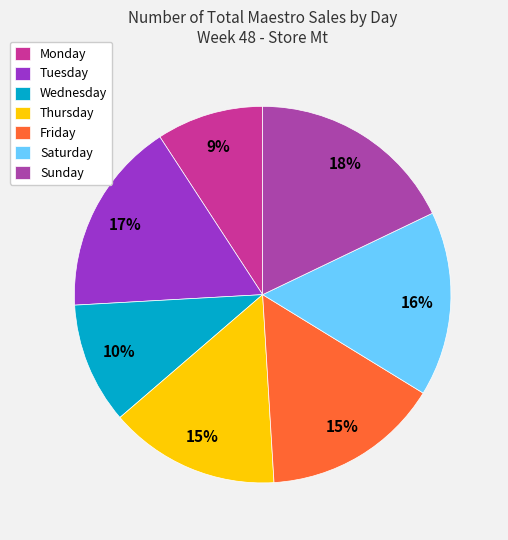

Is it true that Saturday is 16% of the pie?

True